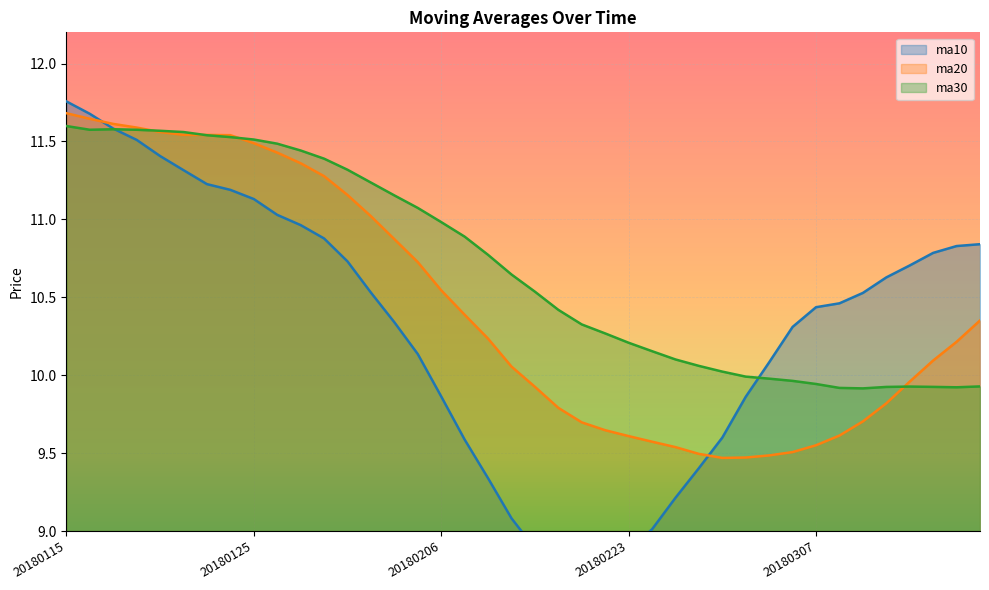

The value of ma30 at 20180213 is 18.3. True or false?

False